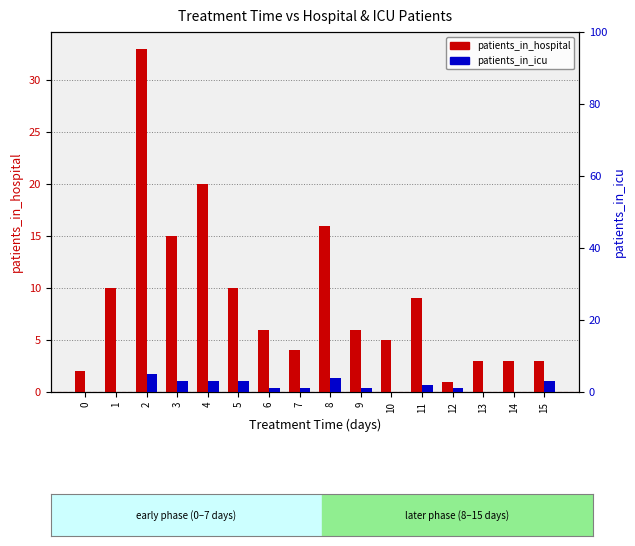

Which series changed the most between 5 and 8?

patients_in_hospital